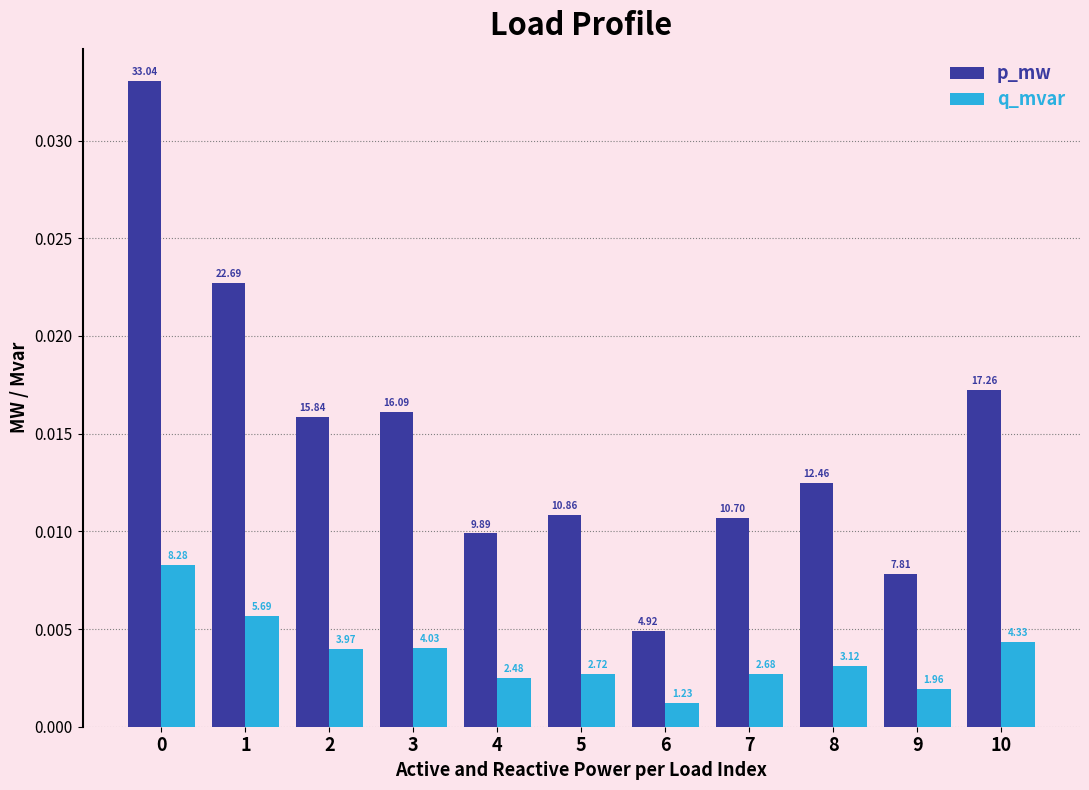

True or false: q_mvar has a value of 0.0 at 6.

False